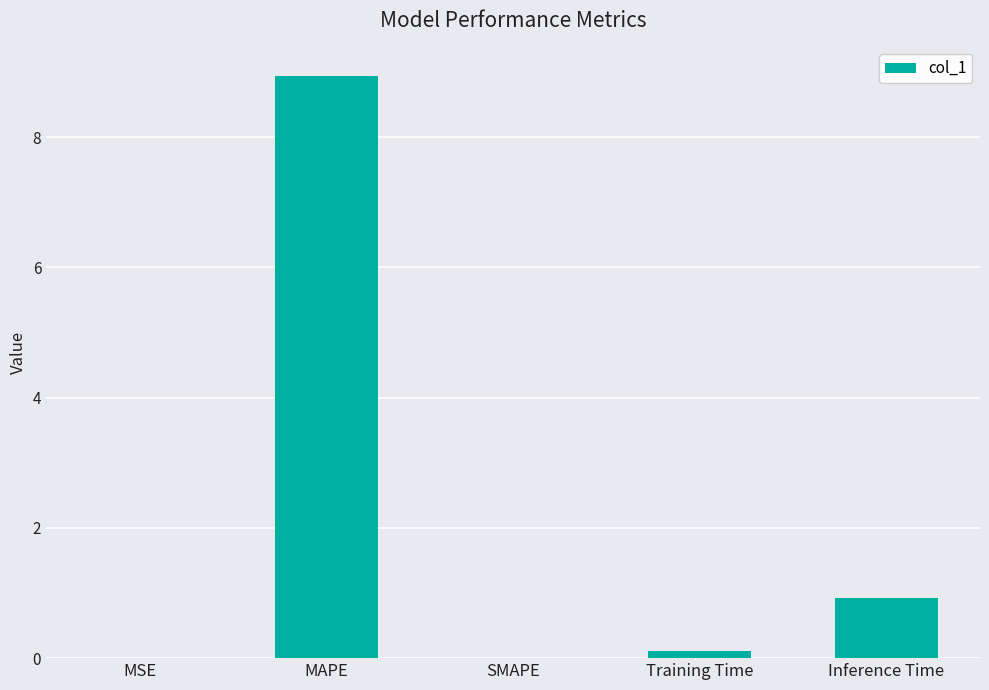

Where is the data nearest to the value 4?

Inference Time